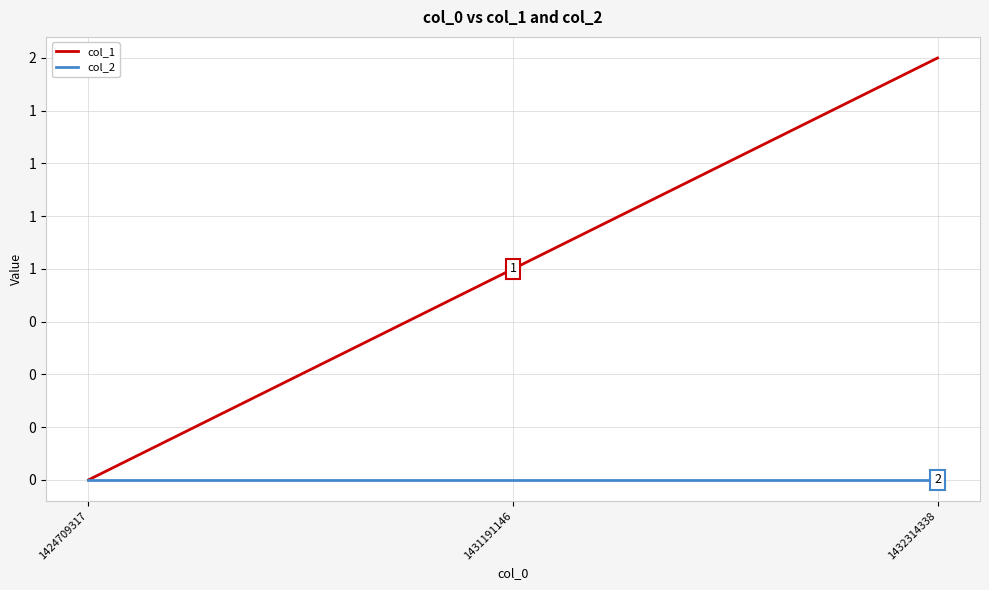

Which series has the widest spread of values?

col_1